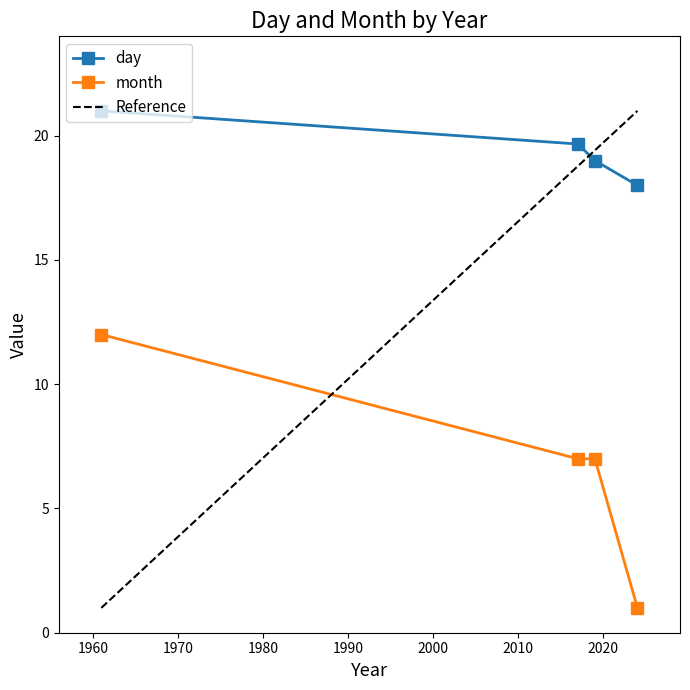

True or false: day and month intersect in this chart.

False